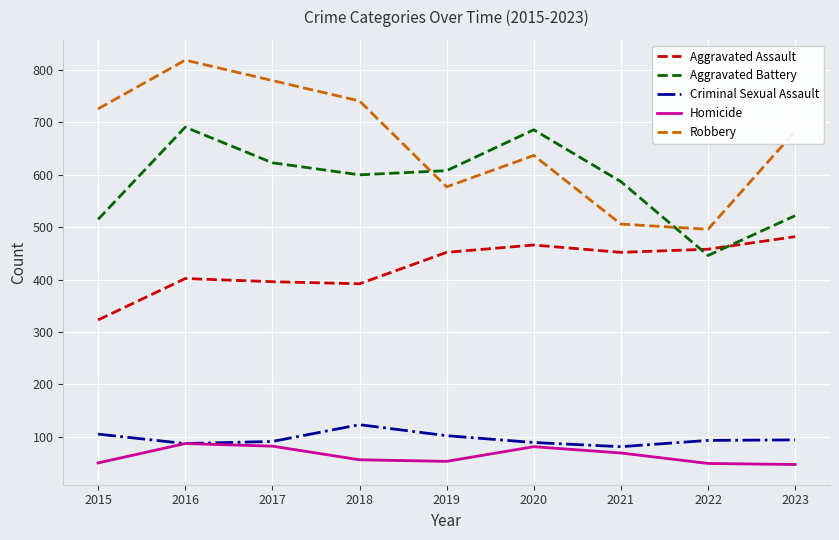

What is the total value across all series at 2015?

1719